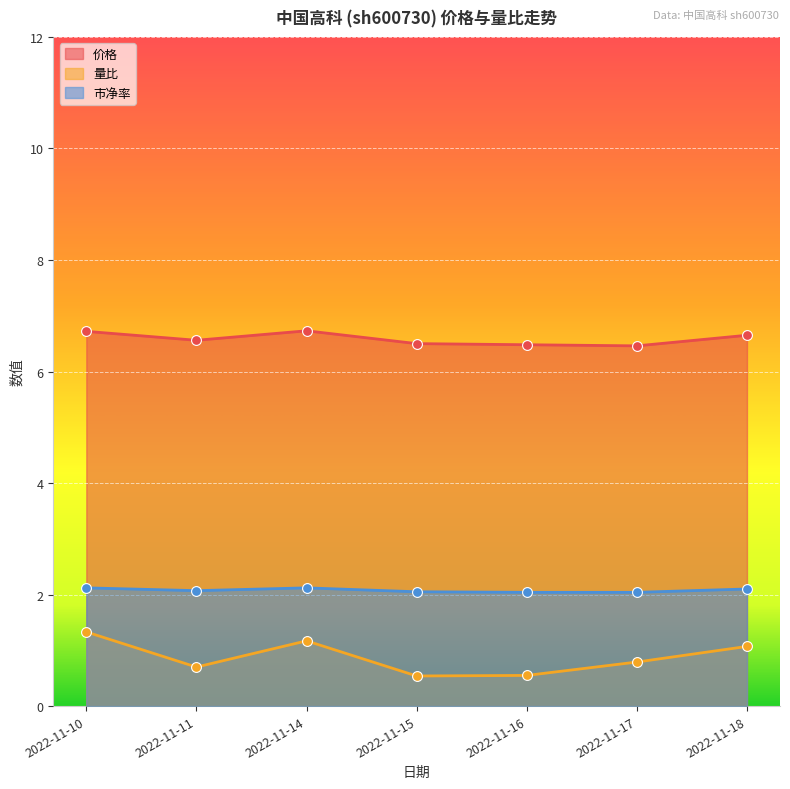

Which series contains the highest Y value?

价格